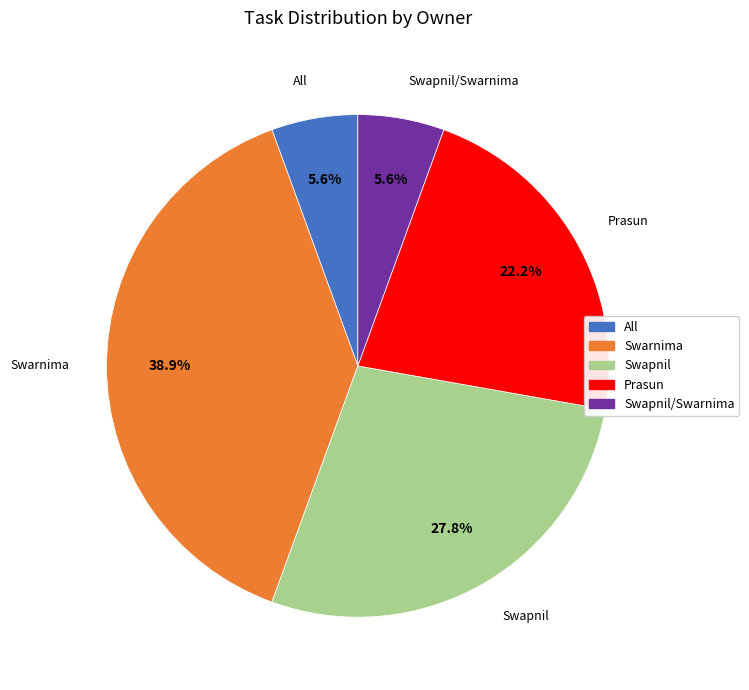

Is it true that All is 20% of the pie?

False